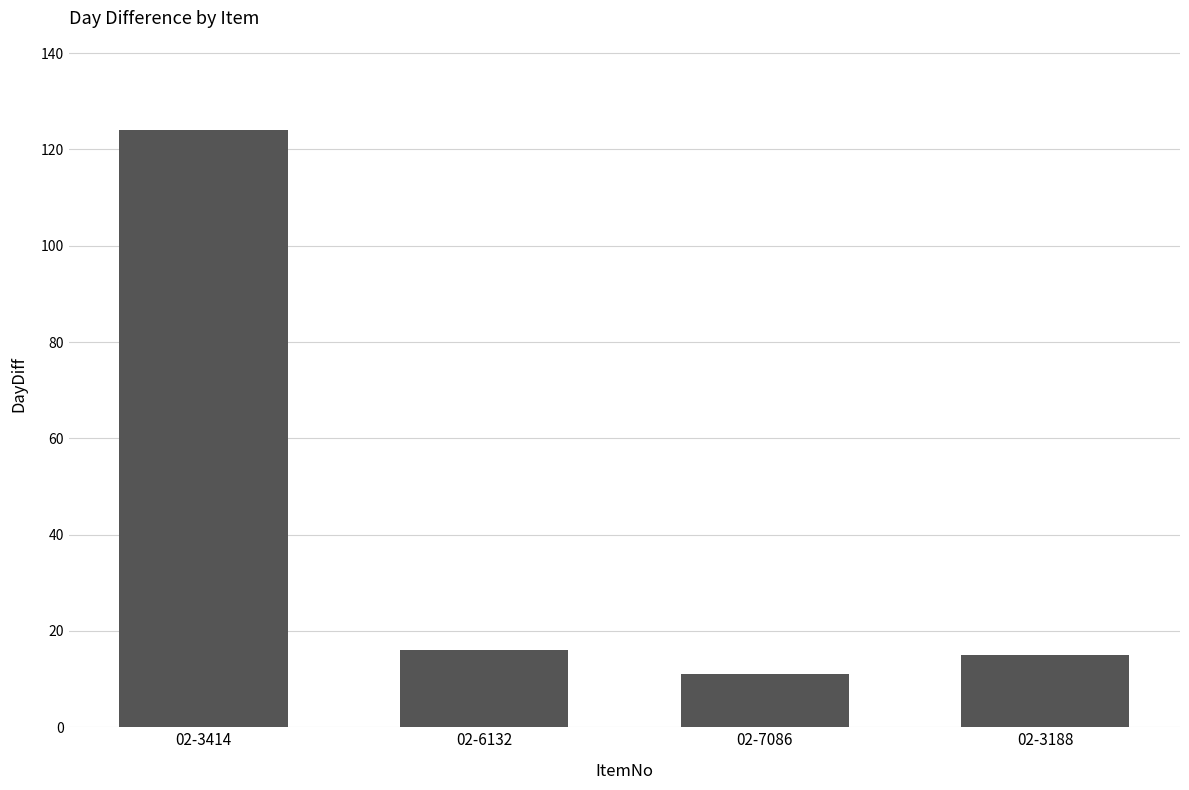

Reading left to right, list all the values displayed in this chart.

02-3414=124	02-6132=16	02-7086=11	02-3188=15